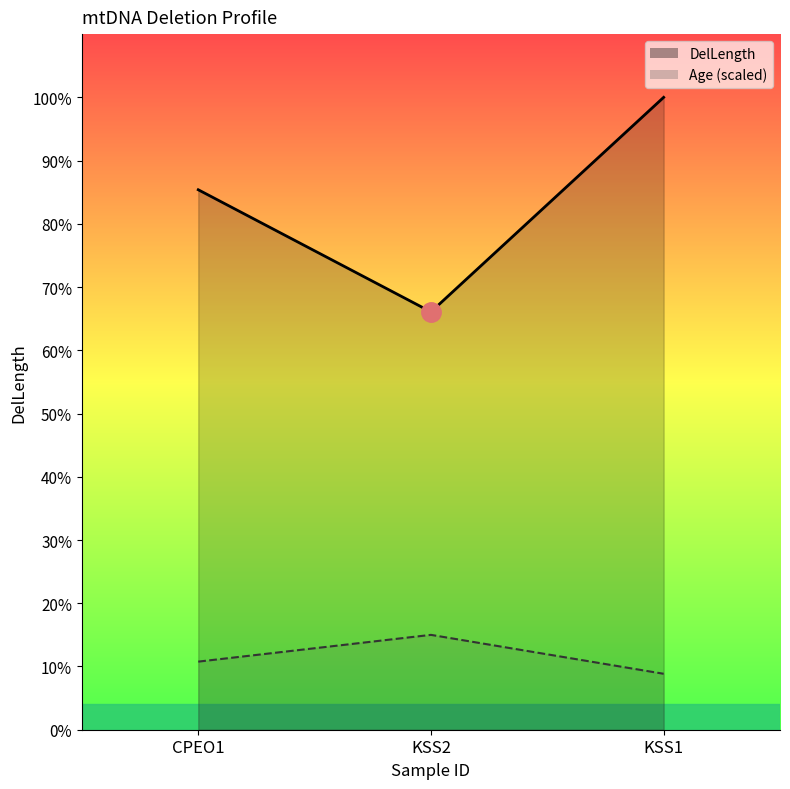

List the labels in order of DelLength value, largest first.

KSS1, CPEO1, KSS2